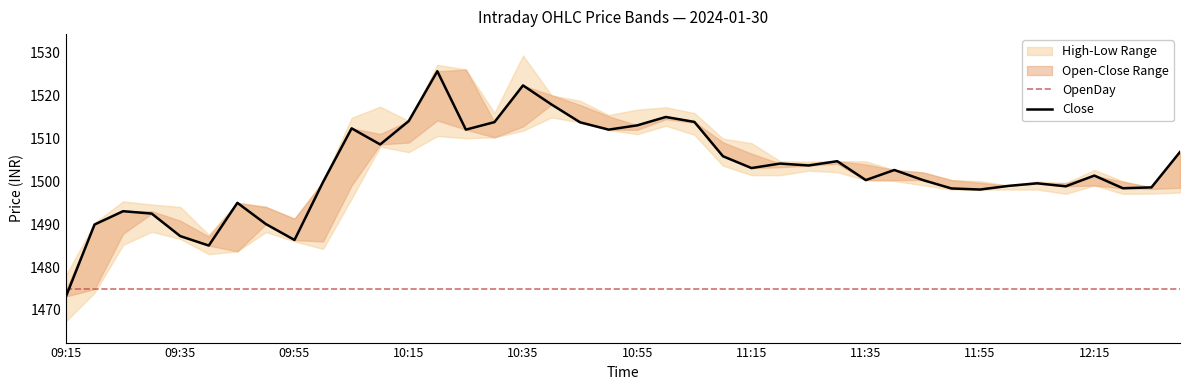

At which label does Low first exceed 1499?

10:10